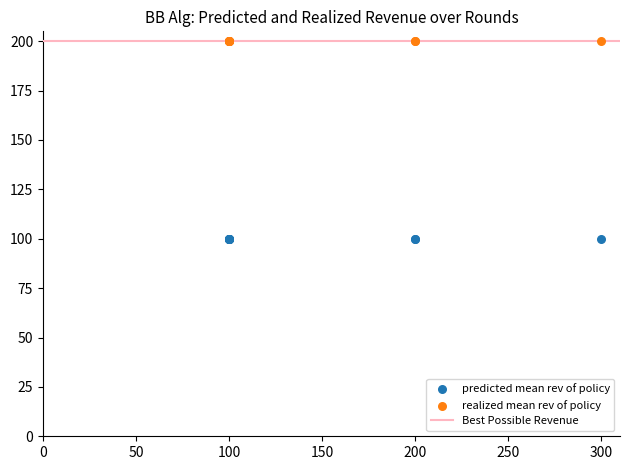

Which series contains the highest Y value?

realized mean rev of policy